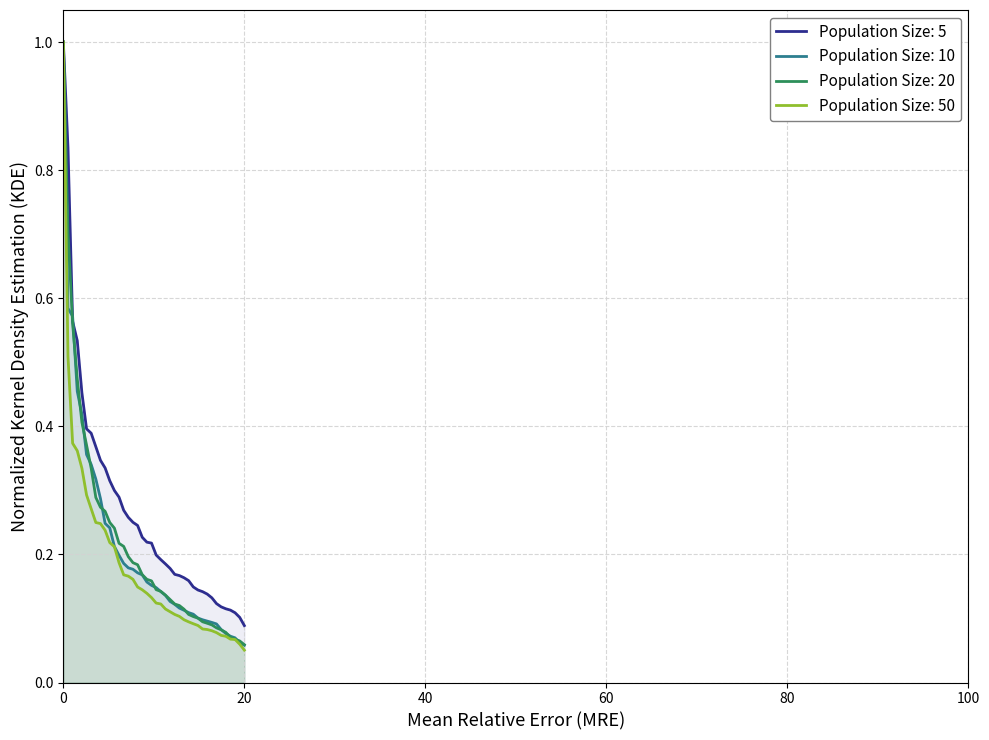

What is the difference between the maximum and minimum values in the Column 3 series?

0.9